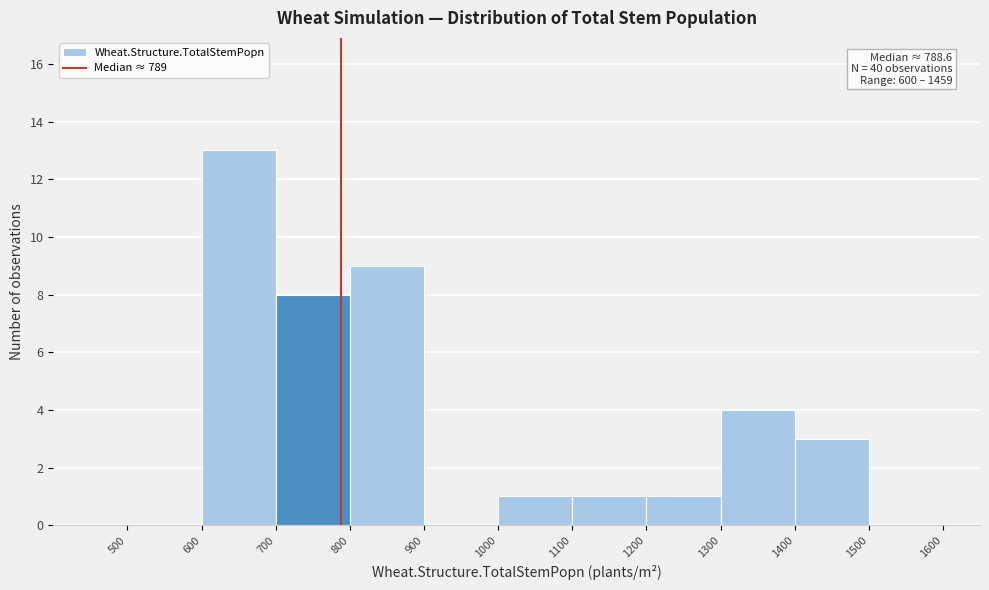

Which range on the x-axis has the tallest bar?

600 to 700